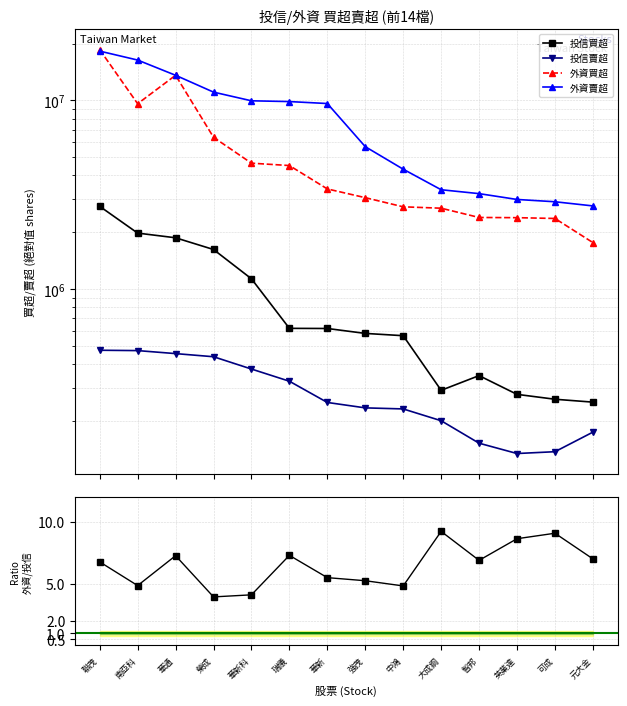

Between 智邦 and 元大金, which series saw the biggest shift?

外資買超